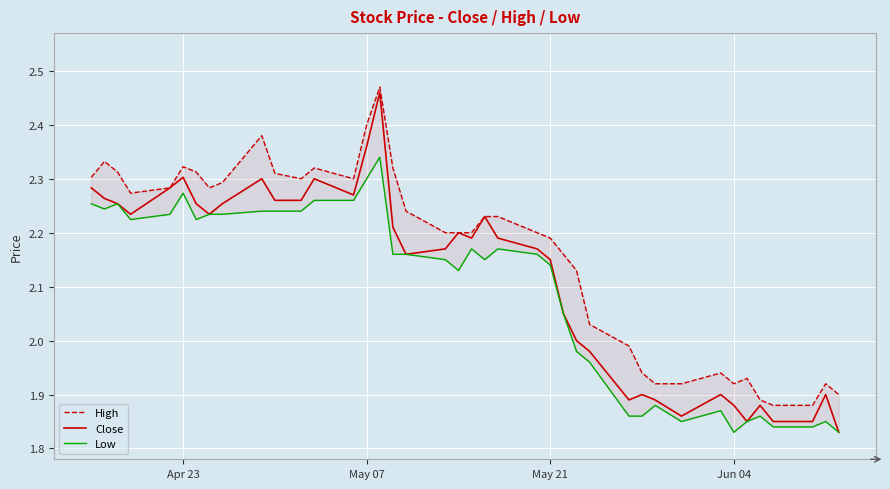

Is it true that Low equals 1.0 at 28?

False